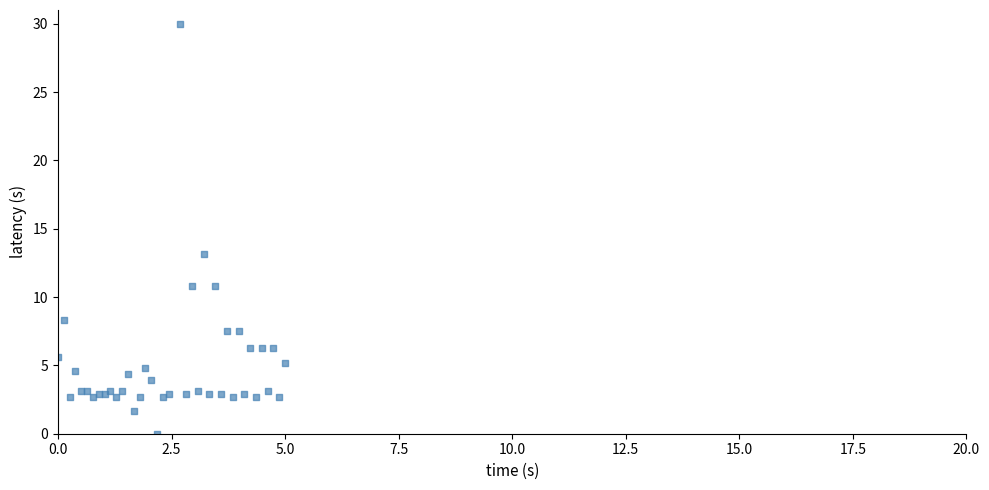

What Y value in the scatter plot is closest to 15?

13.1